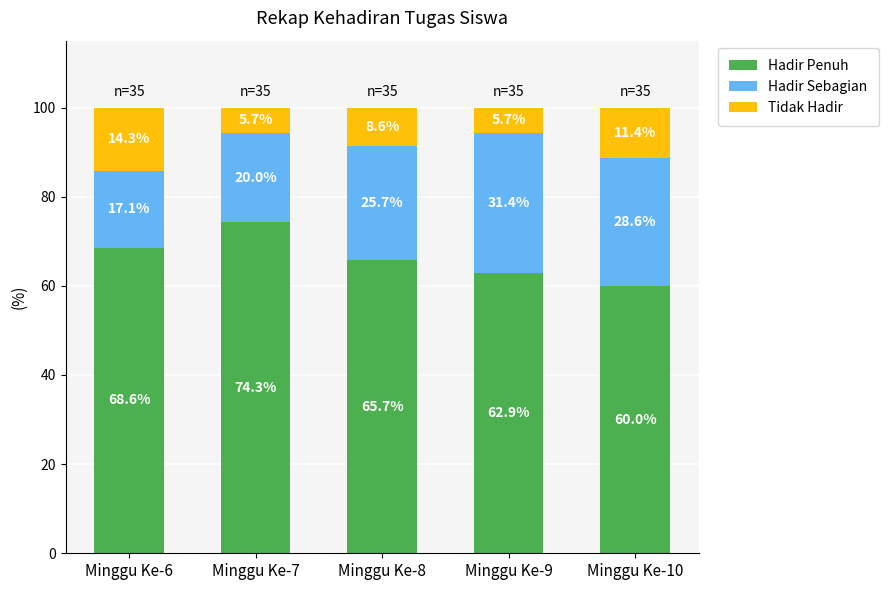

Is it true that Hadir Penuh equals 68.6 at Minggu Ke-6?

True